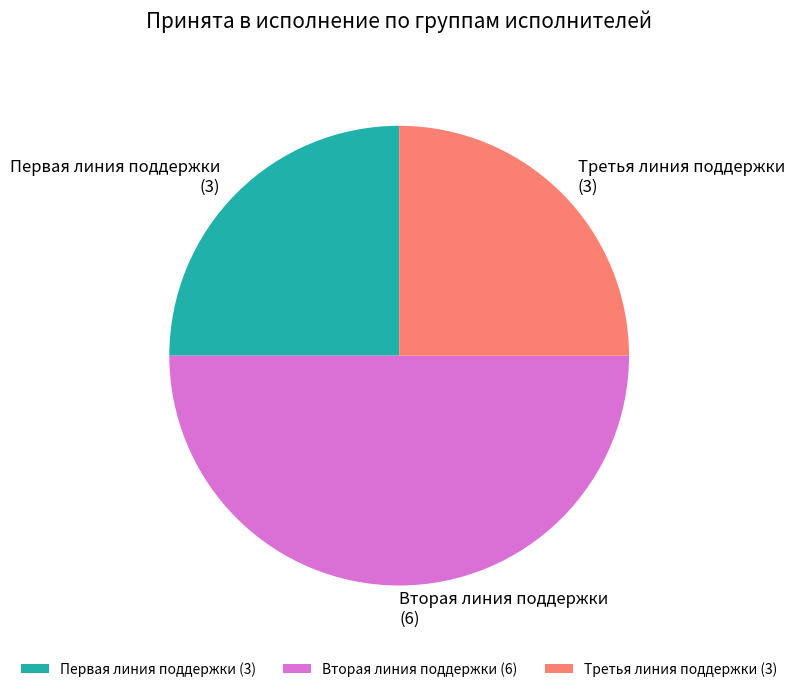

Which slice is the largest?

Вторая линия поддержки